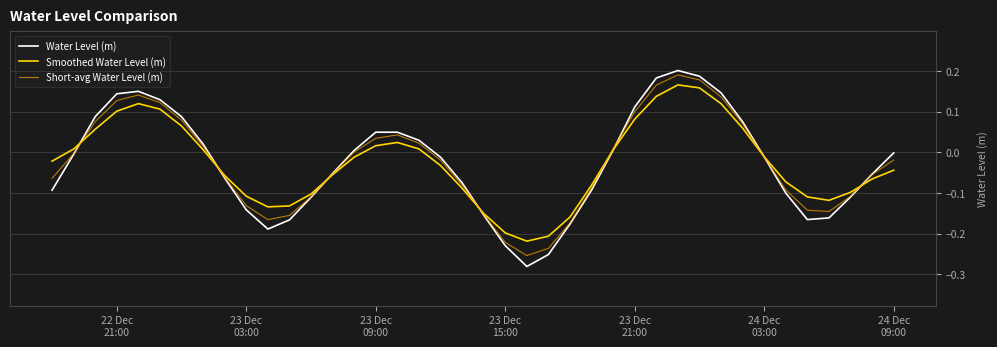

In Water Level (m), how many points are lower than both neighbors (excluding endpoints)?

3